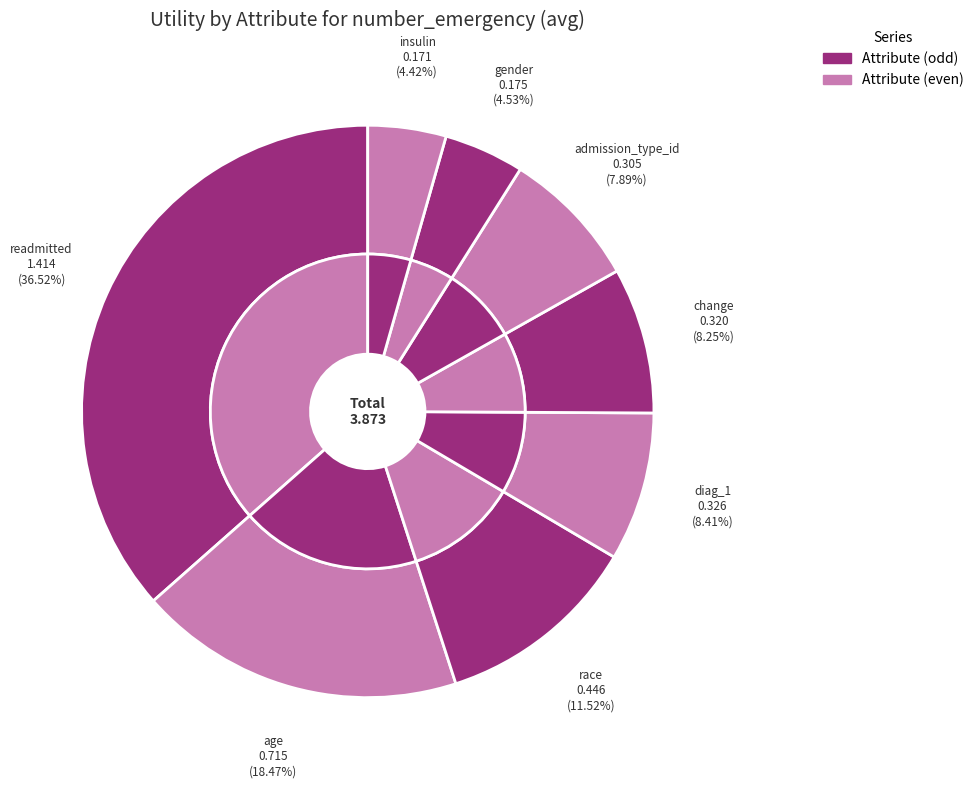

To the nearest percent, what is the combined percentage of change and insulin?

13%